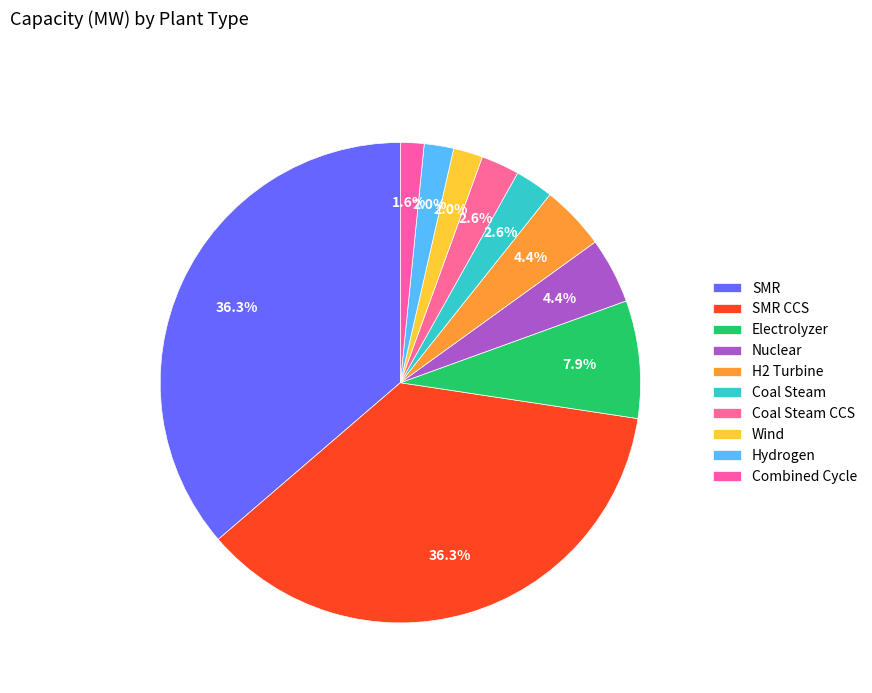

How many segments does this pie chart have?

10